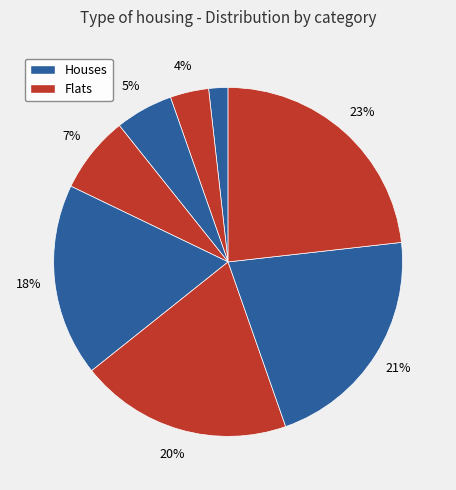

Is there any slice that represents more than half of the pie?

No